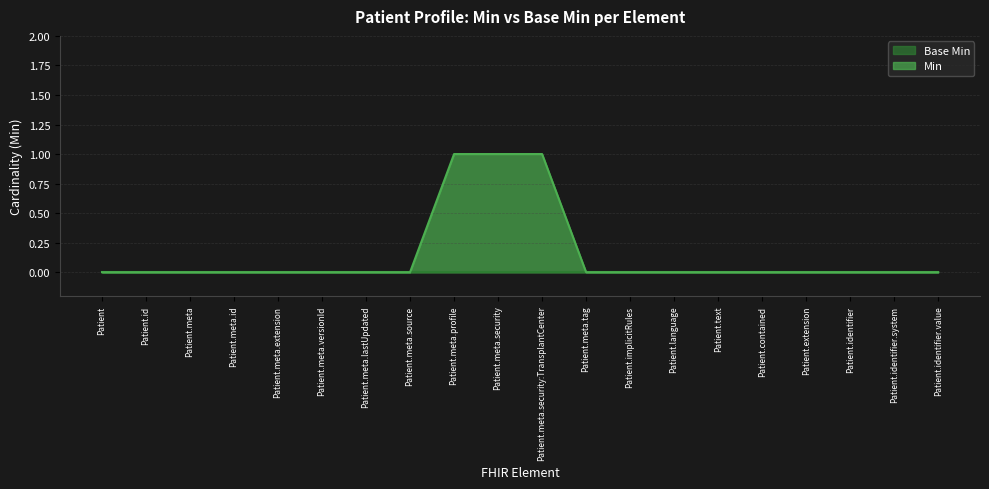

What is the label of the 4th point from the right?

Patient.extension